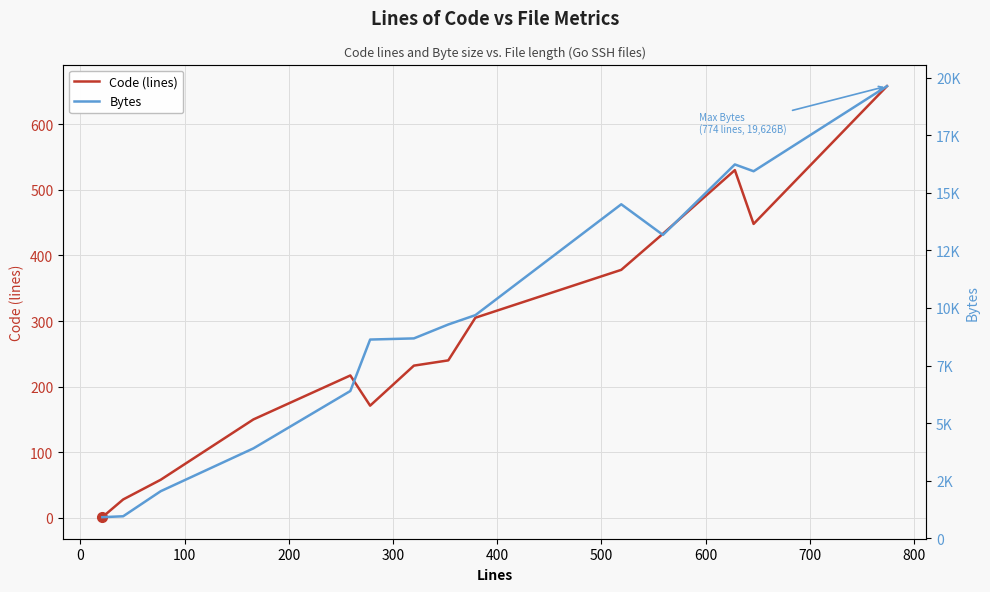

Which series has the largest total across all categories?

Bytes